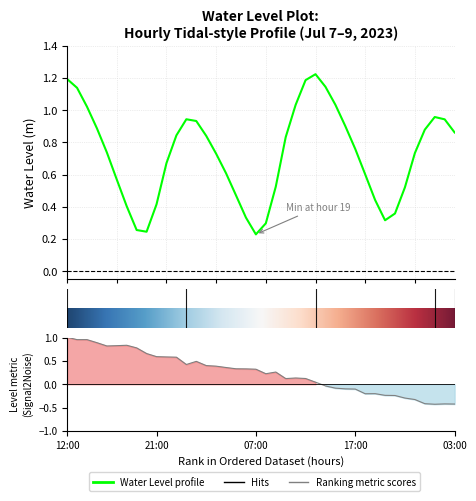

Reading right to left, what are all the values shown in this chart?

0.9	0.9	1.0	0.9	0.7	0.5	0.4	0.3	0.4	0.6	0.8	0.9	1.0	1.1	1.2	1.2	1.0	0.8	0.5	0.3	0.2	0.3	0.5	0.6	0.7	0.8	0.9	0.9	0.8	0.7	0.4	0.2	0.3	0.4	0.6	0.7	0.9	1.0	1.1	1.2